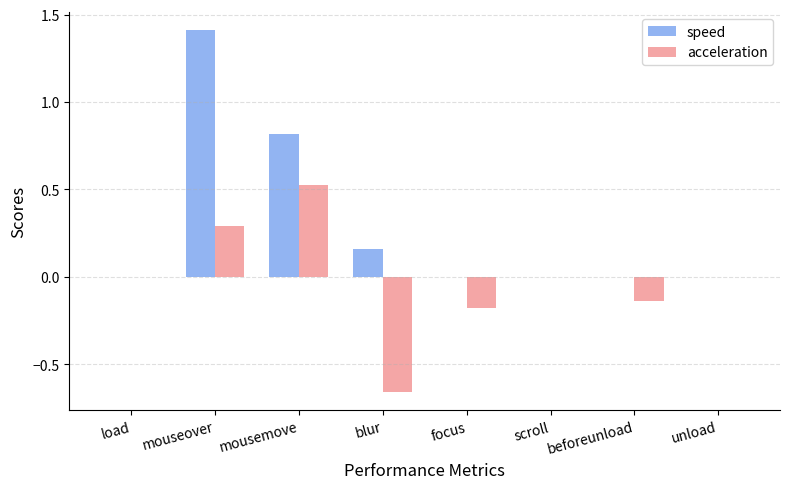

Between mouseover and scroll, which series saw the biggest shift?

speed